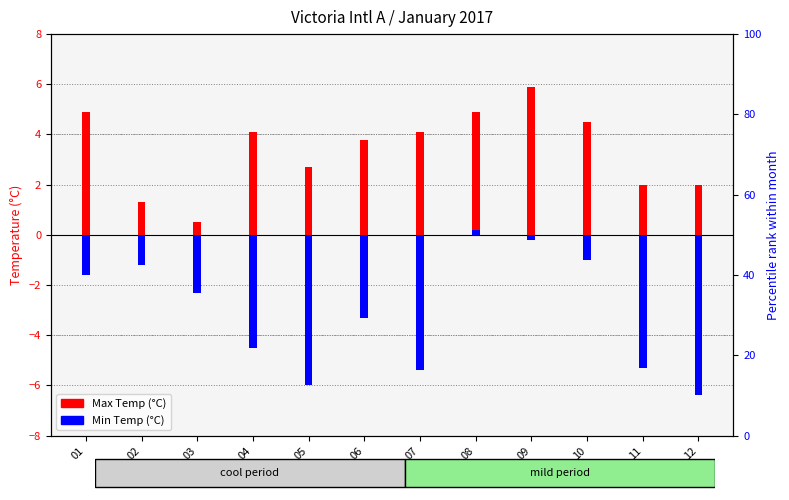

How many positive values does the Min Temp (C) series have?

1